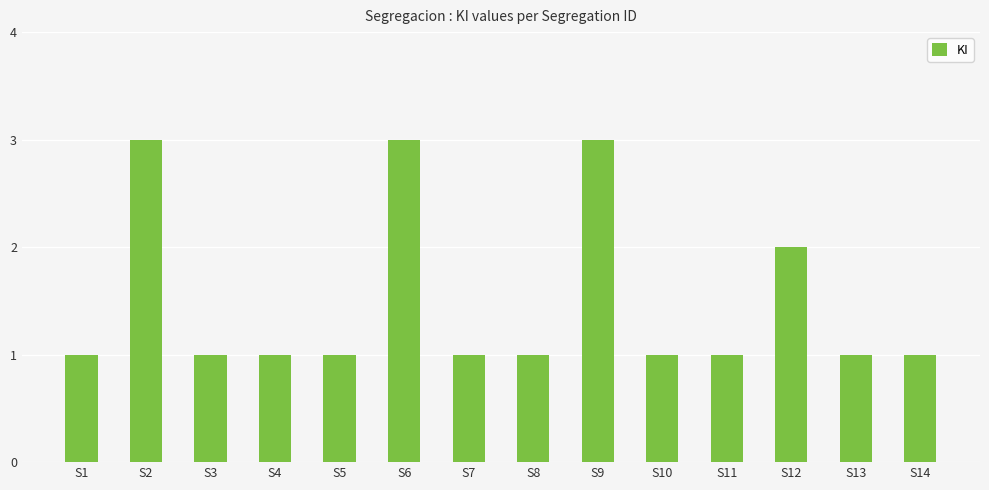

Approximately how many times larger is the value at S5 compared to S3?

1.0